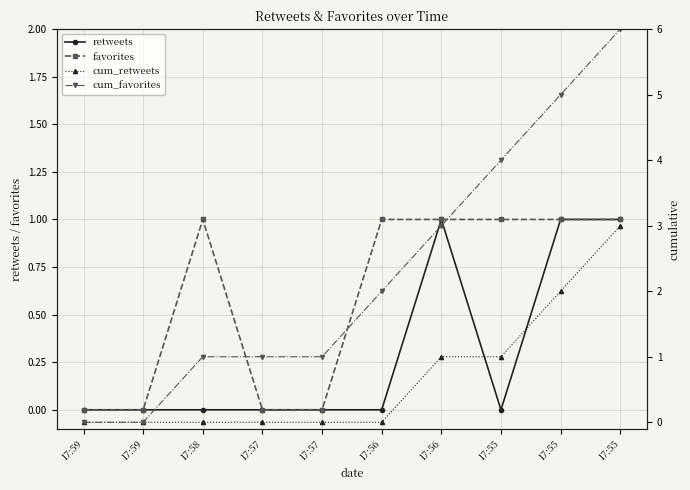

At which label does cum_favorites first exceed 2?

17:56